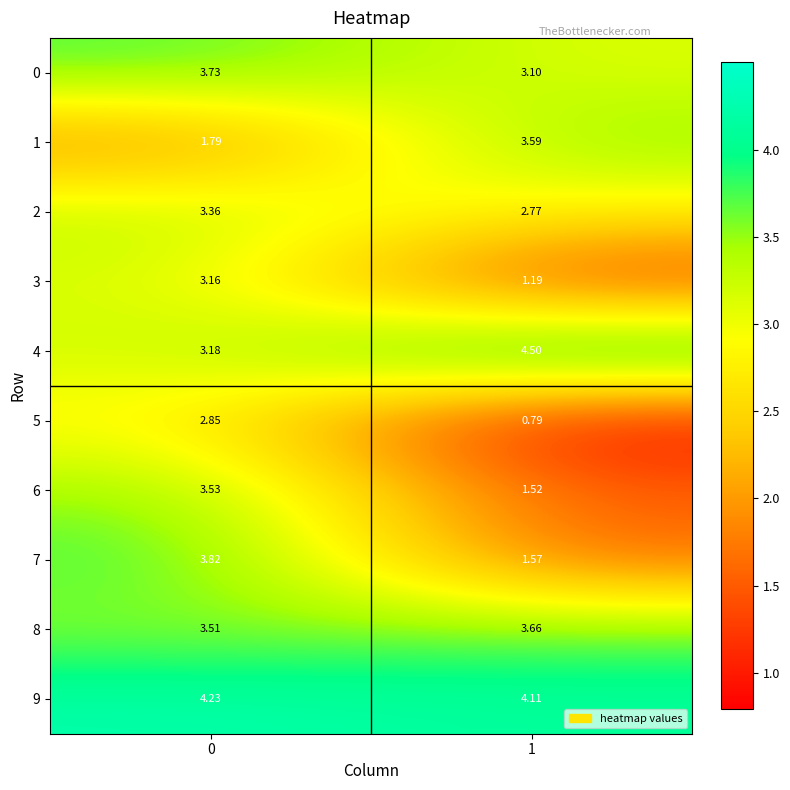

Is the value of 6 at 1 greater than the value of 1 at 1?

No